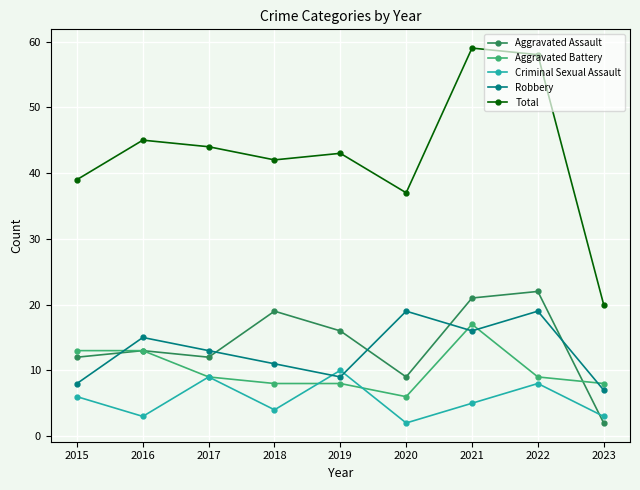

What is the value of the Aggravated Assault point at the 3rd from the left?

12